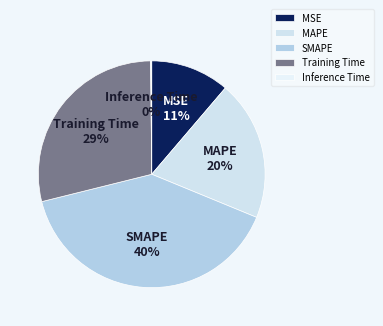

To the nearest percent, what is the combined percentage of MSE and SMAPE?

51%